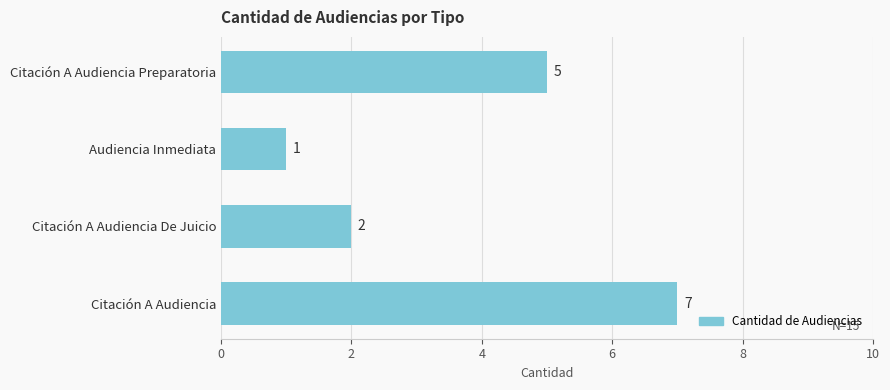

Rank the categories by value from lowest to highest.

Audiencia Inmediata, Citación A Audiencia De Juicio, Citación A Audiencia Preparatoria, Citación A Audiencia